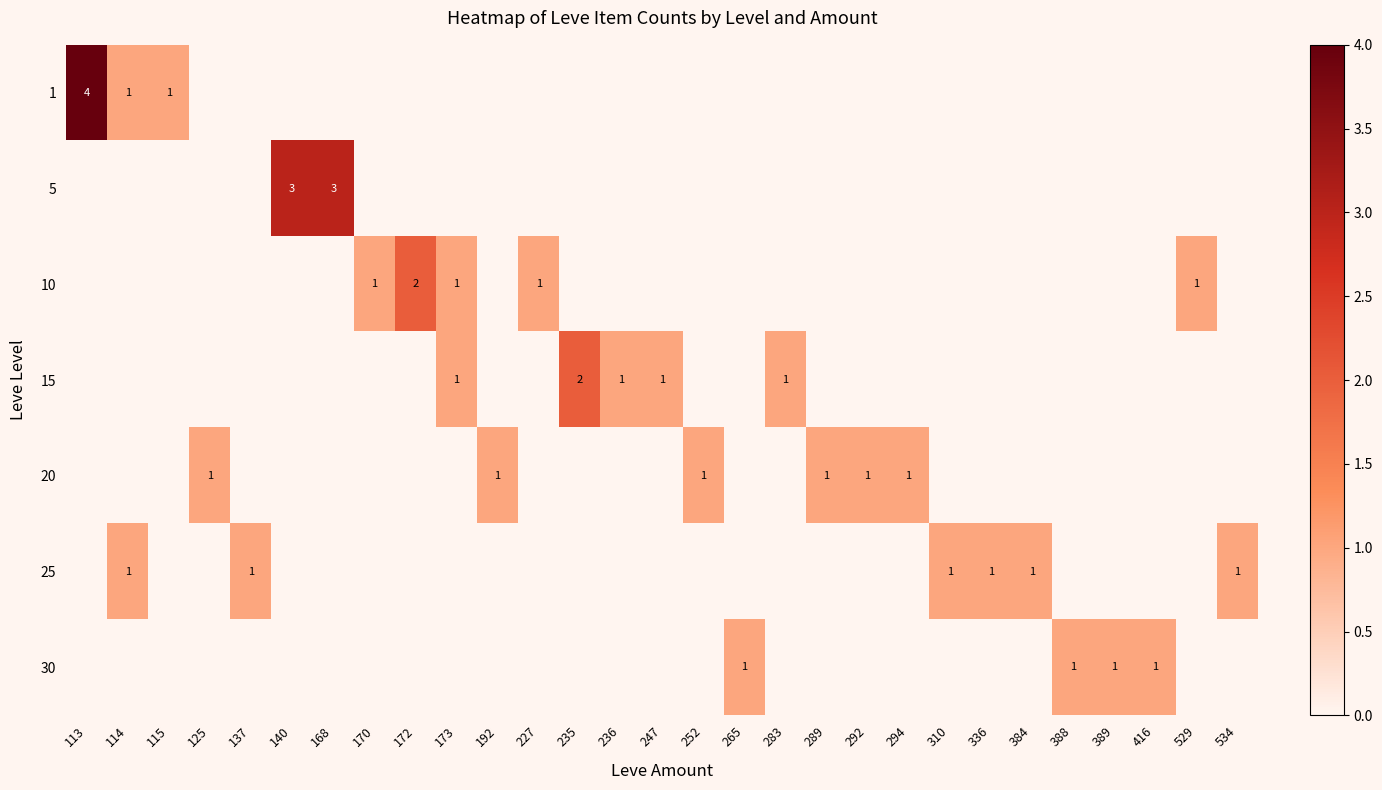

The value of 25 at 310 is 2. True or false?

False